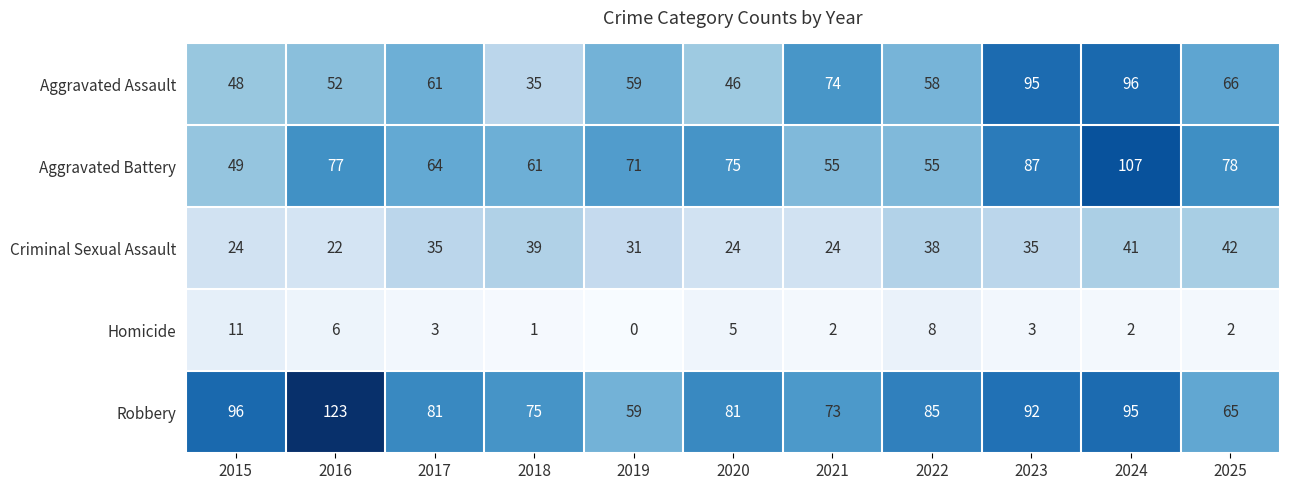

At which label does Robbery reach its peak?

2016